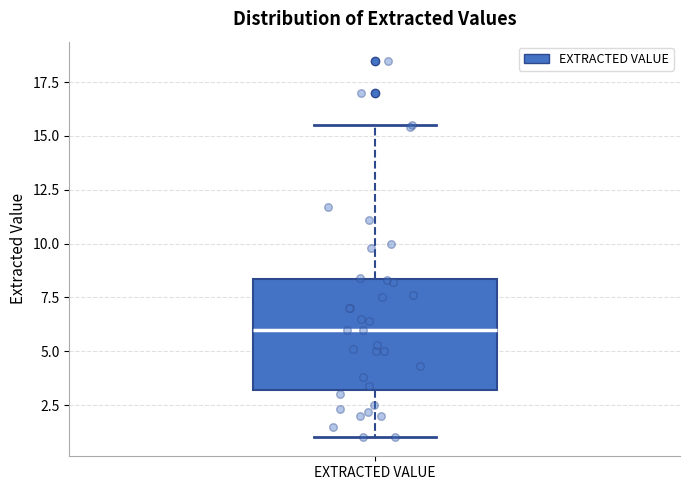

Where does the median line of the box for EXTRACTED VALUE sit on the y-axis? The values are not printed on the chart, so give them approximately, as read against the axis.

6.0